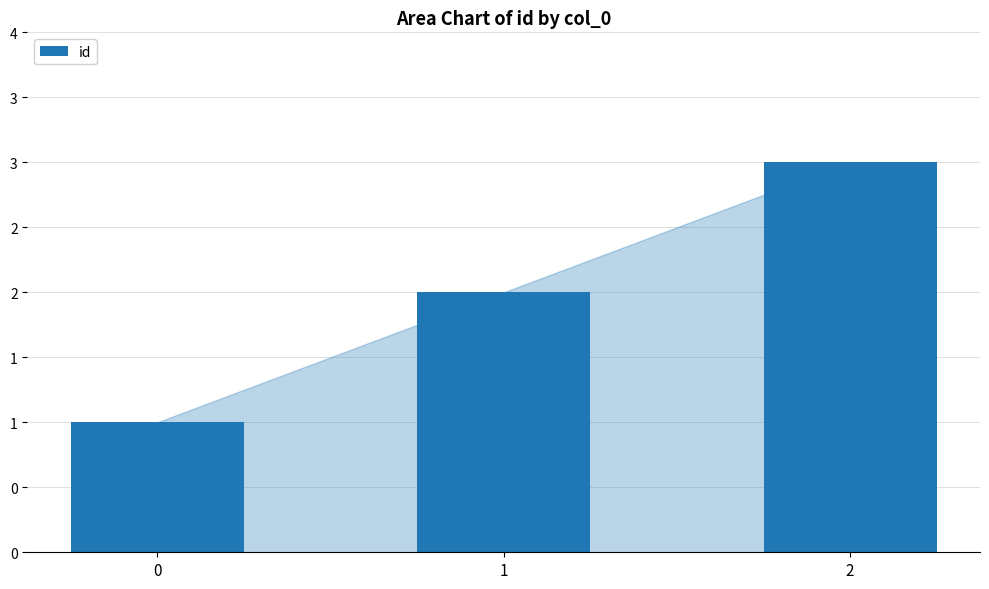

Reading right to left, what are all the values shown in this chart?

2=3	1=2	0=1